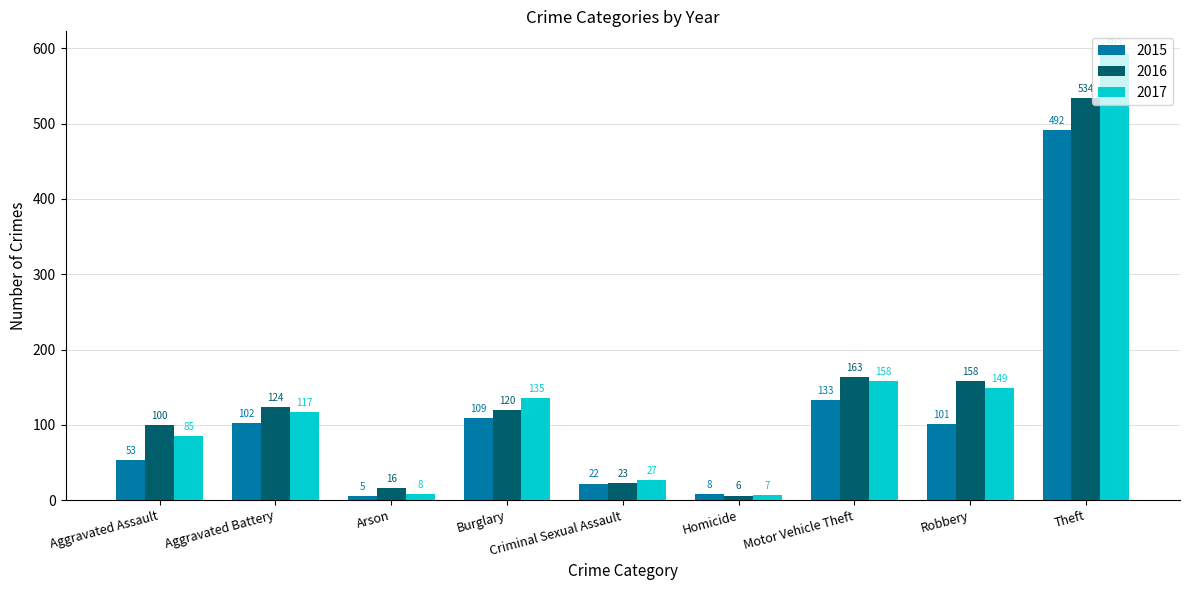

Reading left to right, list all the values displayed in this chart.

2015: 53	102	5	109	22	8	133	101	492
2016: 100	124	16	120	23	6	163	158	534
2017: 85	117	8	135	27	7	158	149	593